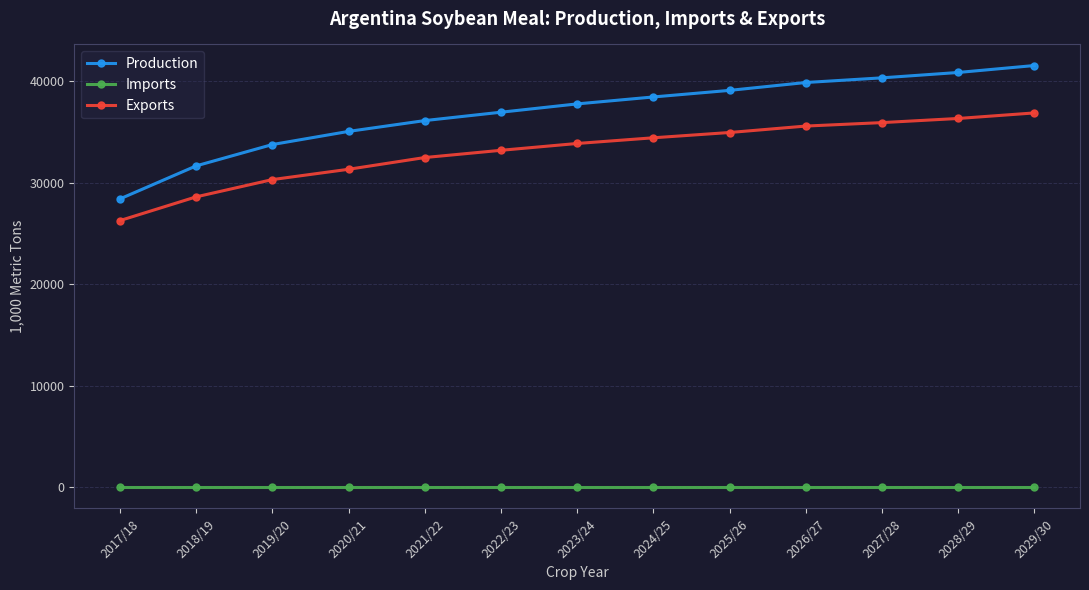

Between 2021/22 and 2027/28, which series saw the biggest shift?

Production